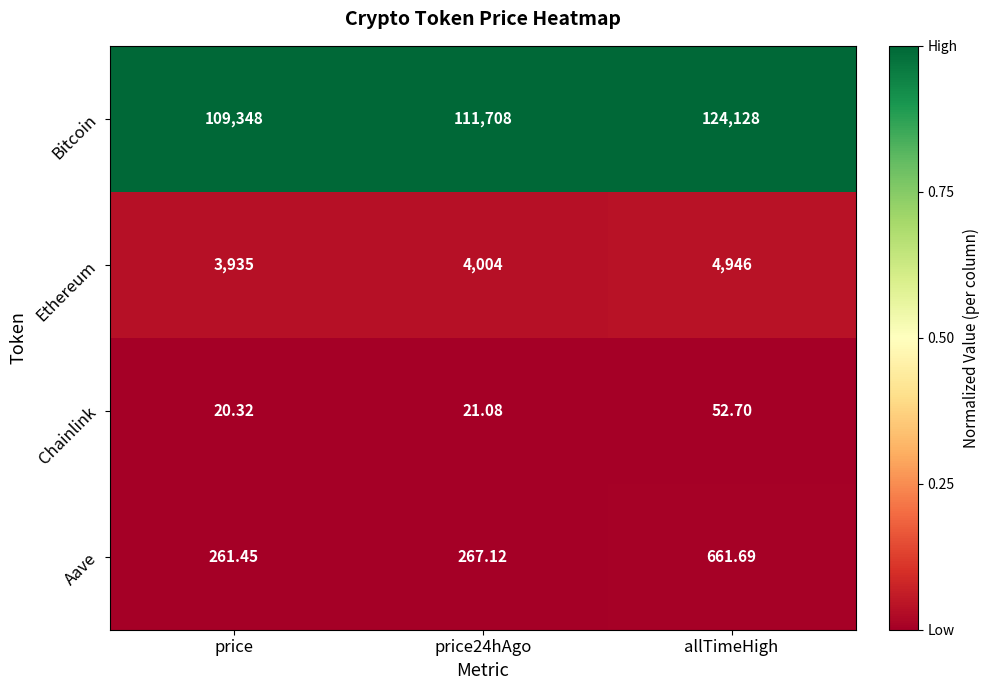

Which series has the widest spread of values?

Bitcoin